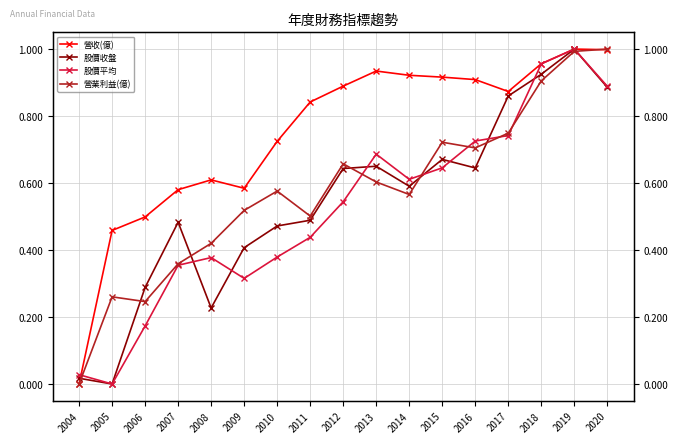

How many values in the 股價收盤 series exceed 0?

16